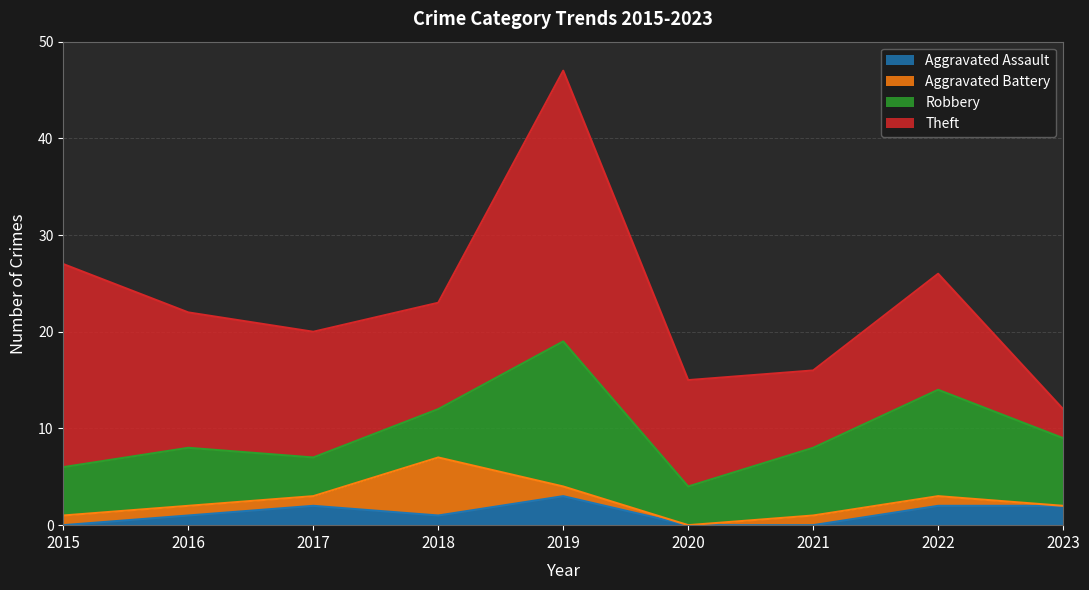

Where is Robbery nearest to the value 9?

2021